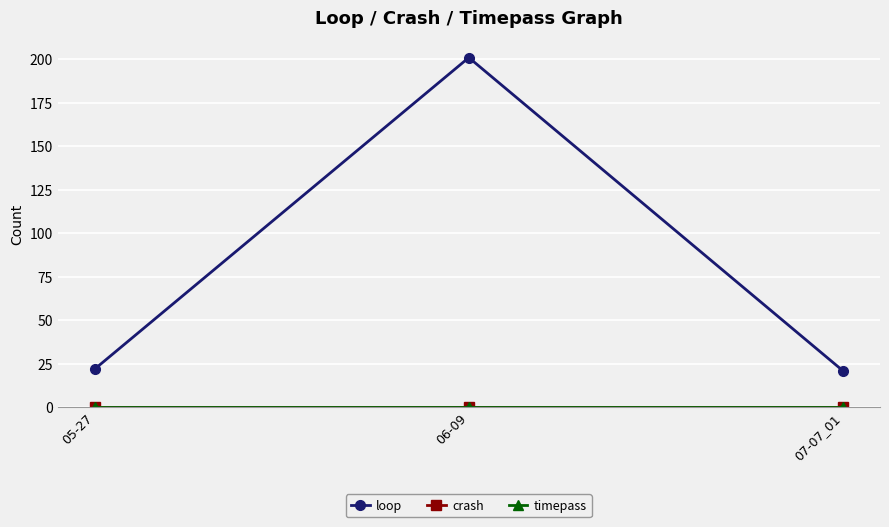

Is this an area chart (filled region under the line)?

No